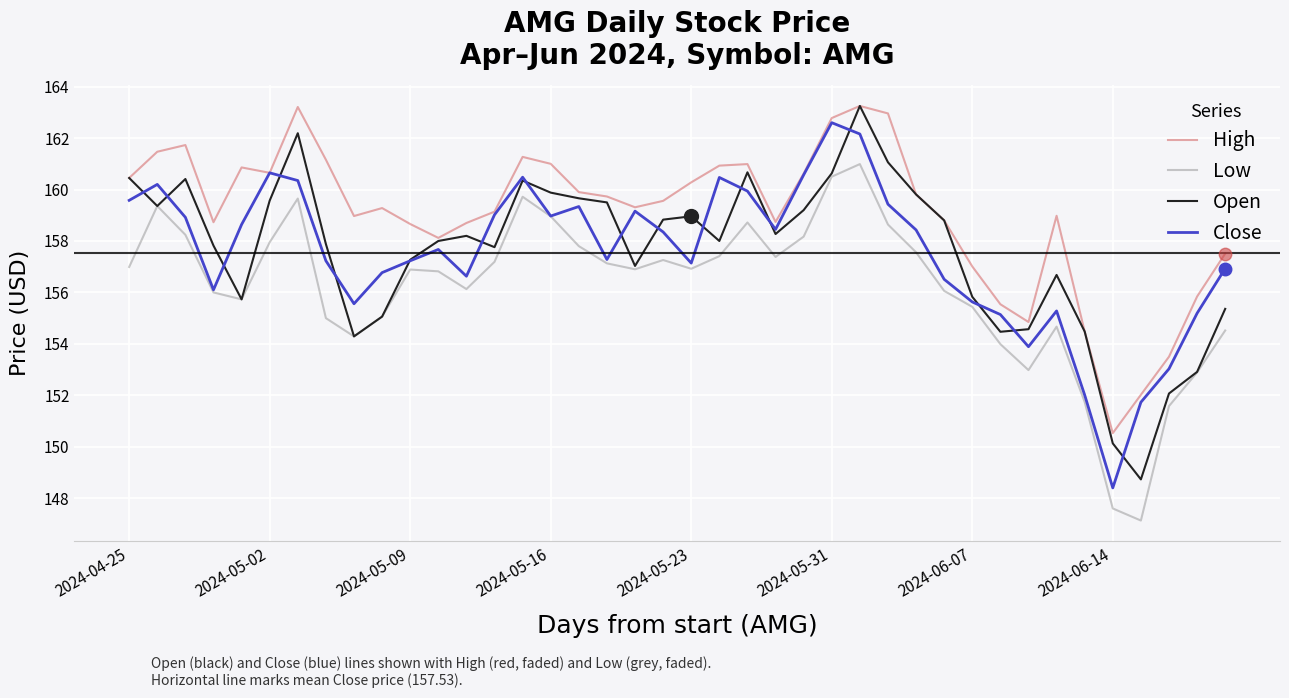

Which series has the largest total across all categories?

High